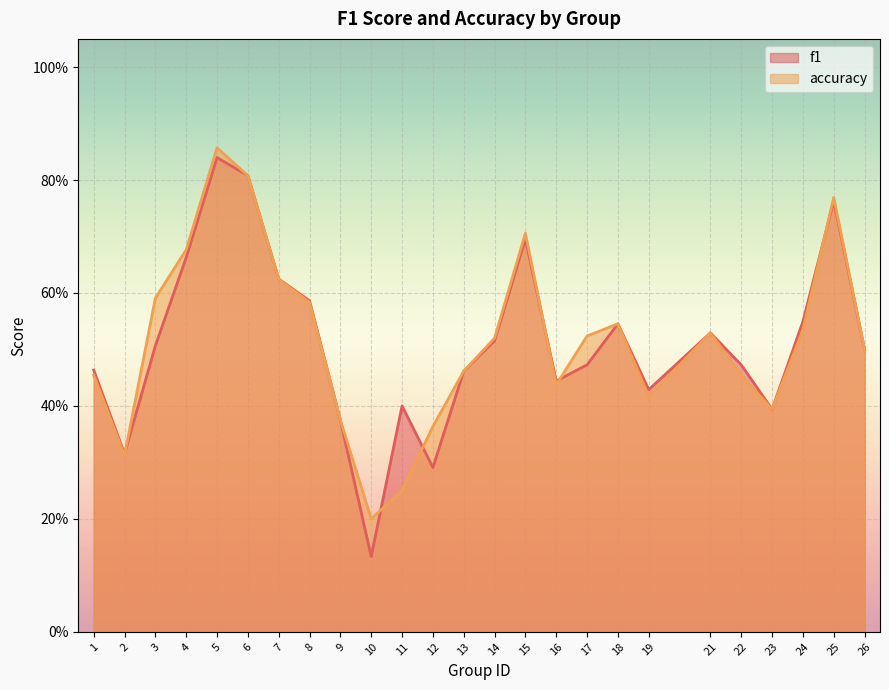

Between 3 and 9, which series saw the biggest shift?

accuracy